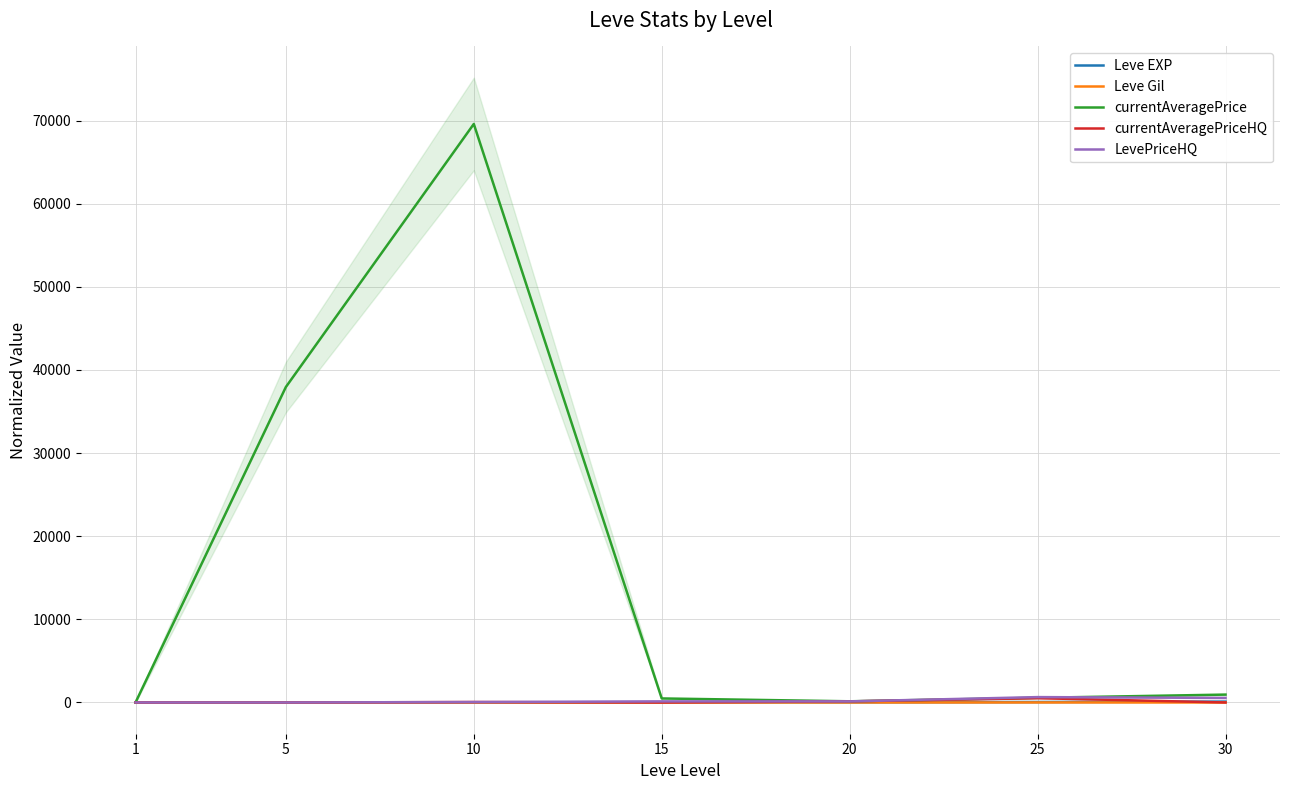

True or false: currentAveragePrice and Leve Gil intersect in this chart.

False